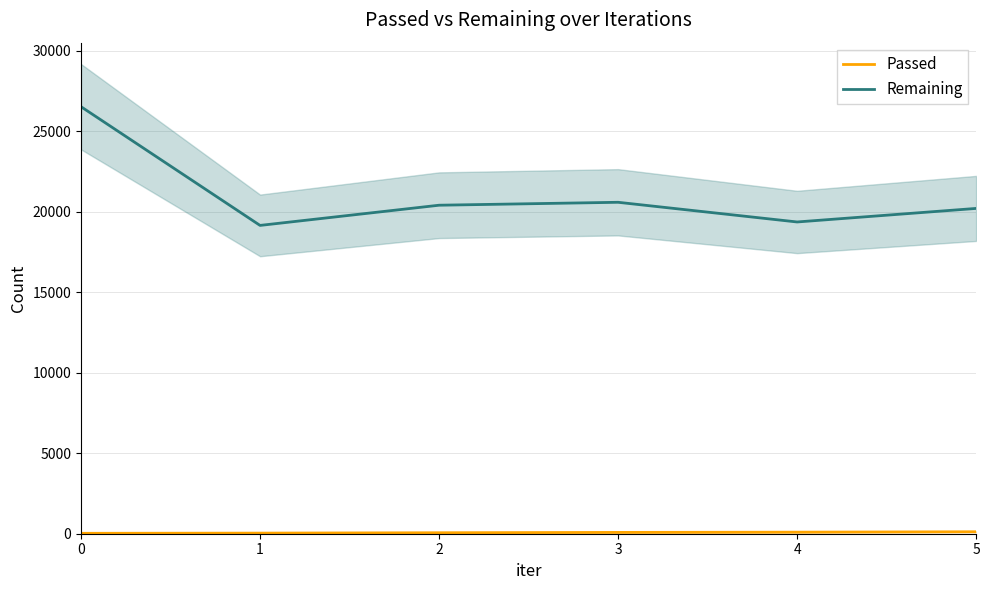

Does the chart have visible grid lines?

Yes